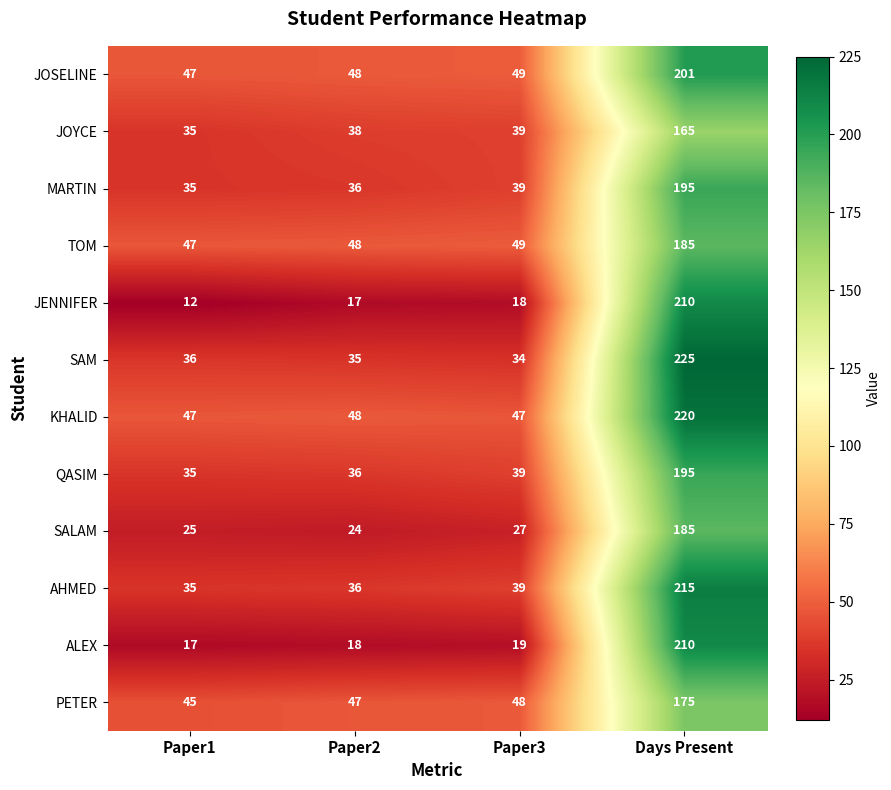

Which series changed the most between Paper1 and Paper3?

JENNIFER